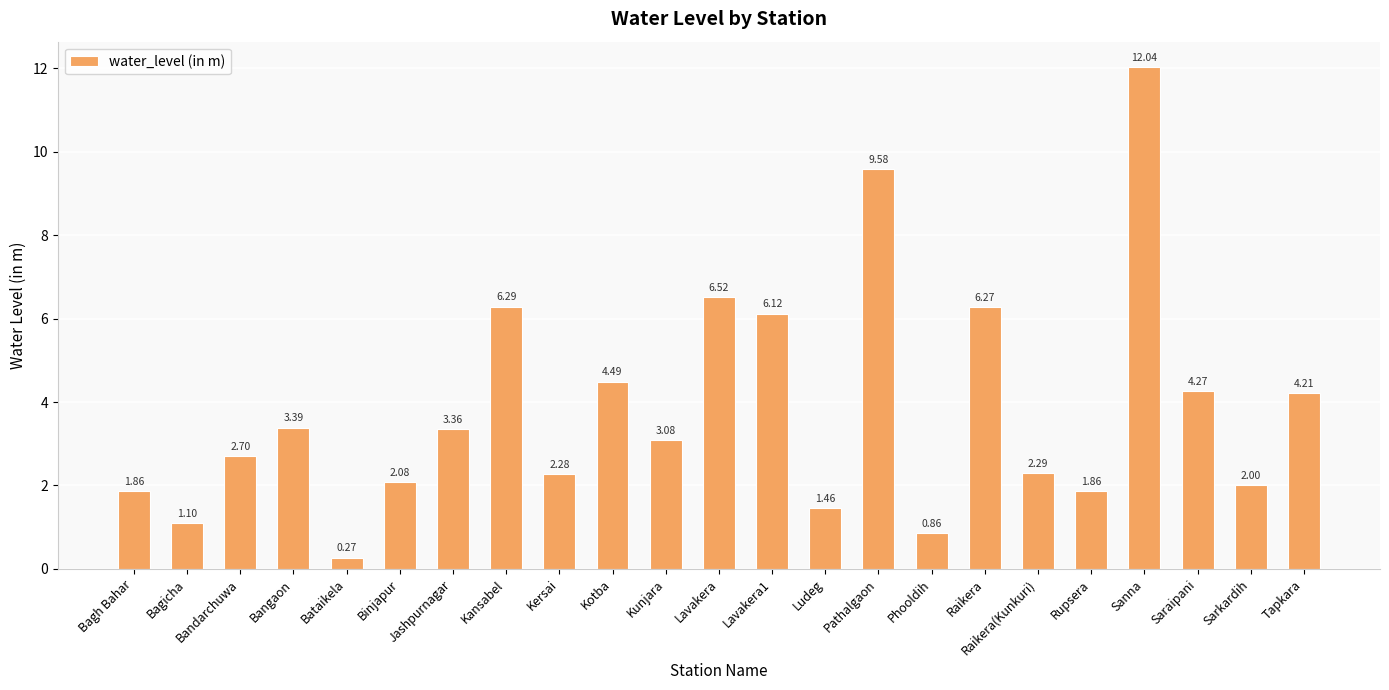

Which has a higher value, Tapkara or Bagicha?

Tapkara